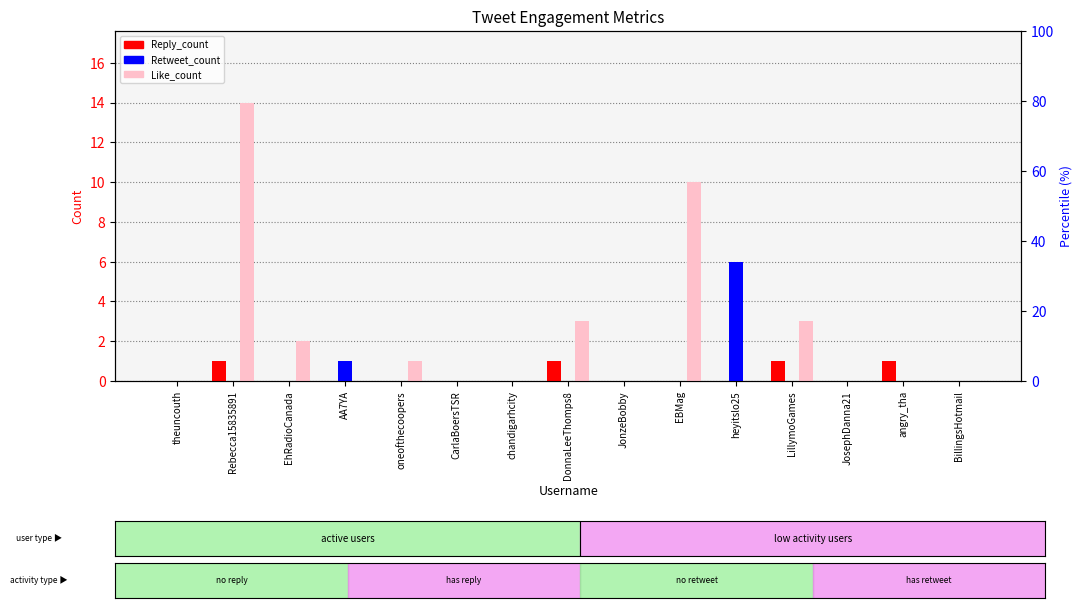

Does the chart contain any negative values?

No